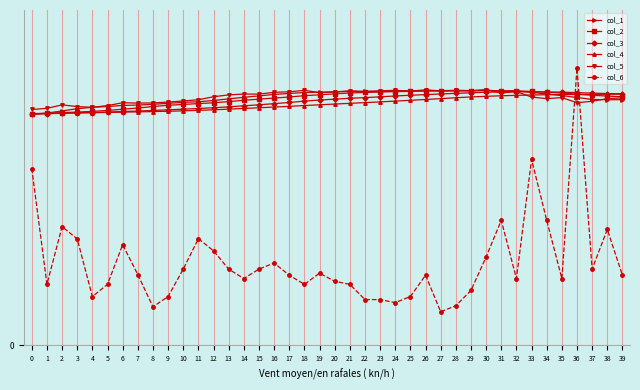

List the series in order of their peak value, highest first.

col_6, col_5, col_1, col_2, col_3, col_4